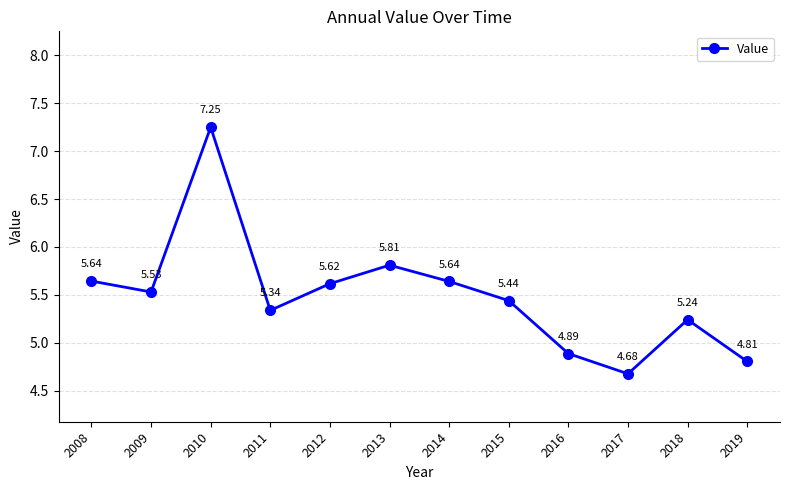

What is the value of the 12th point from the left?

4.8